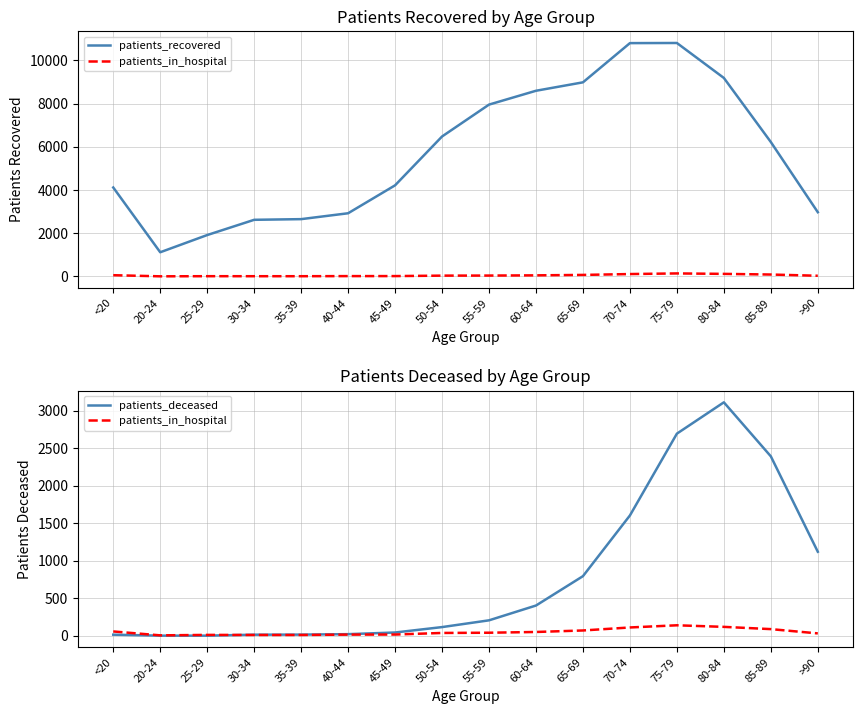

Between which two adjacent categories do patients_deceased and patients_in_hospital first intersect?

25-29 and 30-34